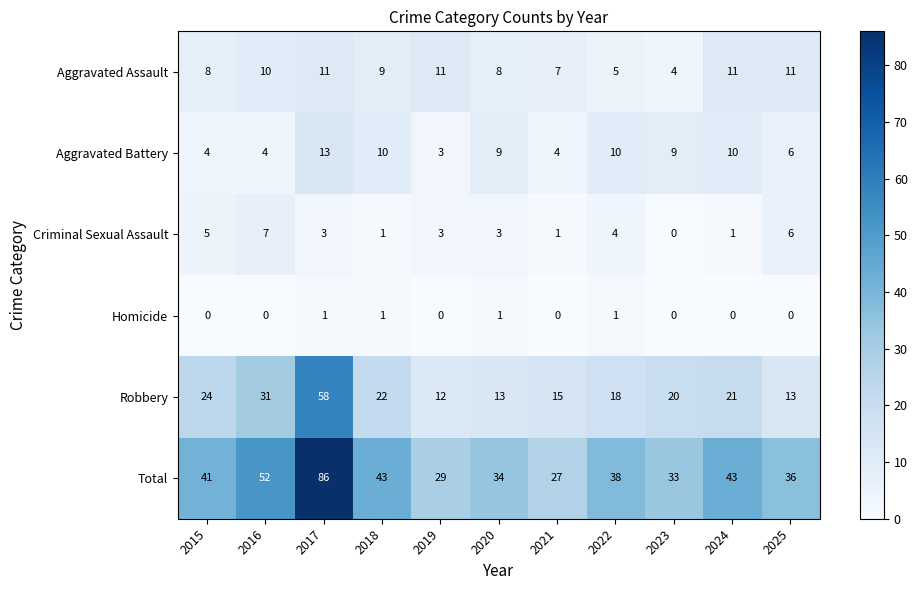

Rank the series at 2017 from highest to lowest value.

Total, Robbery, Aggravated Battery, Aggravated Assault, Criminal Sexual Assault, Homicide